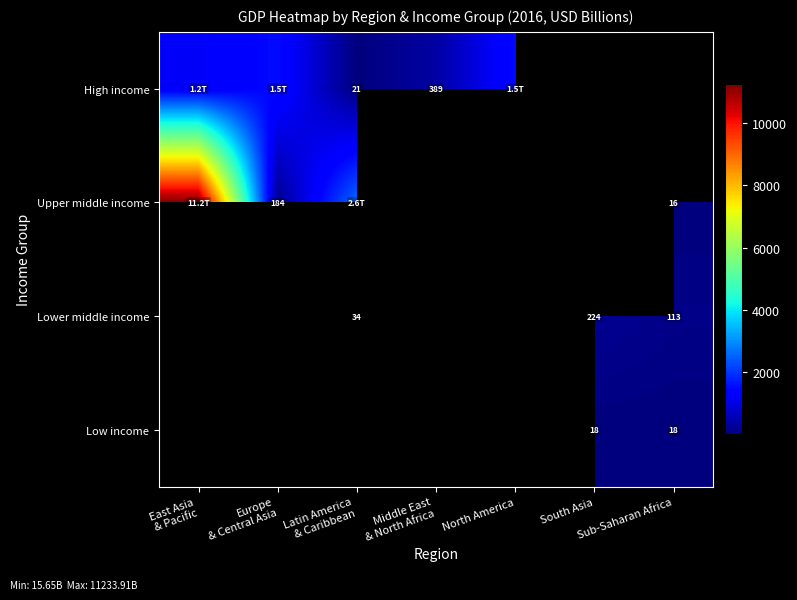

List the series in order of their peak value, highest first.

Upper middle income, Lower middle income, Low income, High income